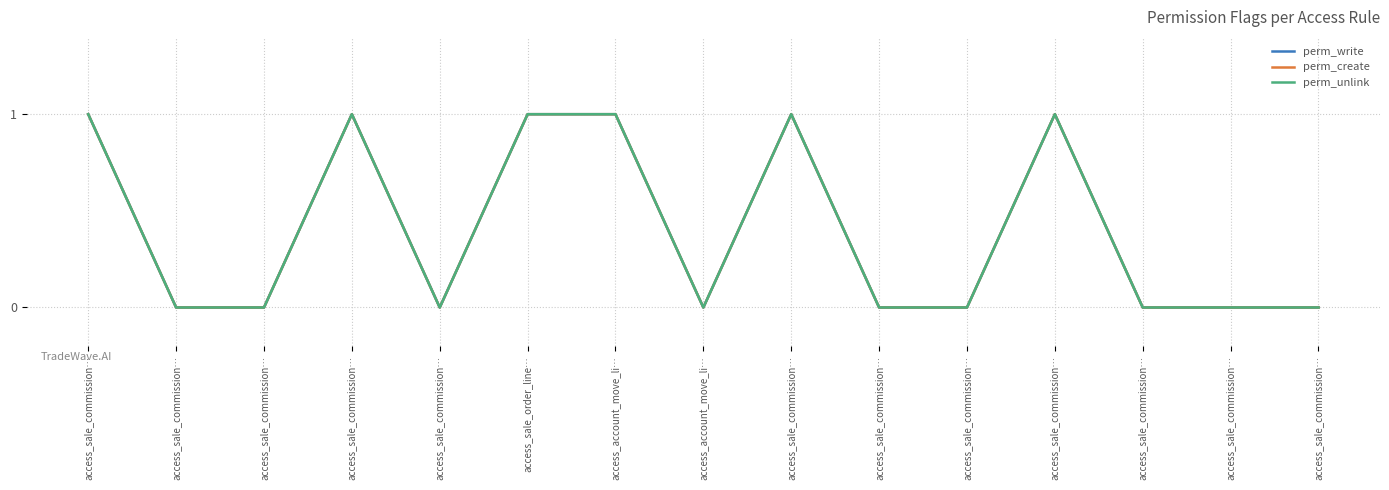

Reading left to right, what are all the values shown in this chart?

perm_write: 1	0	0	1	0	1	1	0	1	0	0	1	0	0	0
perm_create: 1	0	0	1	0	1	1	0	1	0	0	1	0	0	0
perm_unlink: 1	0	0	1	0	1	1	0	1	0	0	1	0	0	0